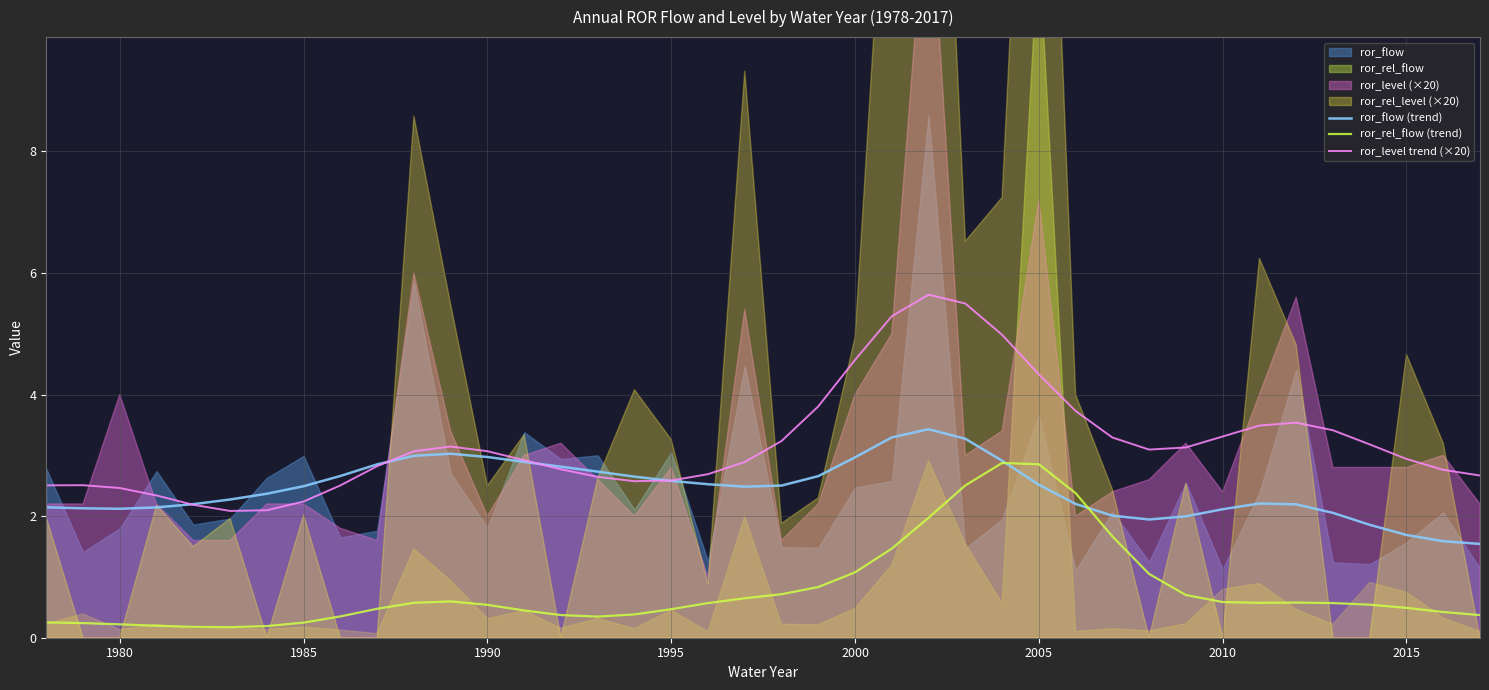

What is the maximum value for ror_level trend (×20)?

5.6